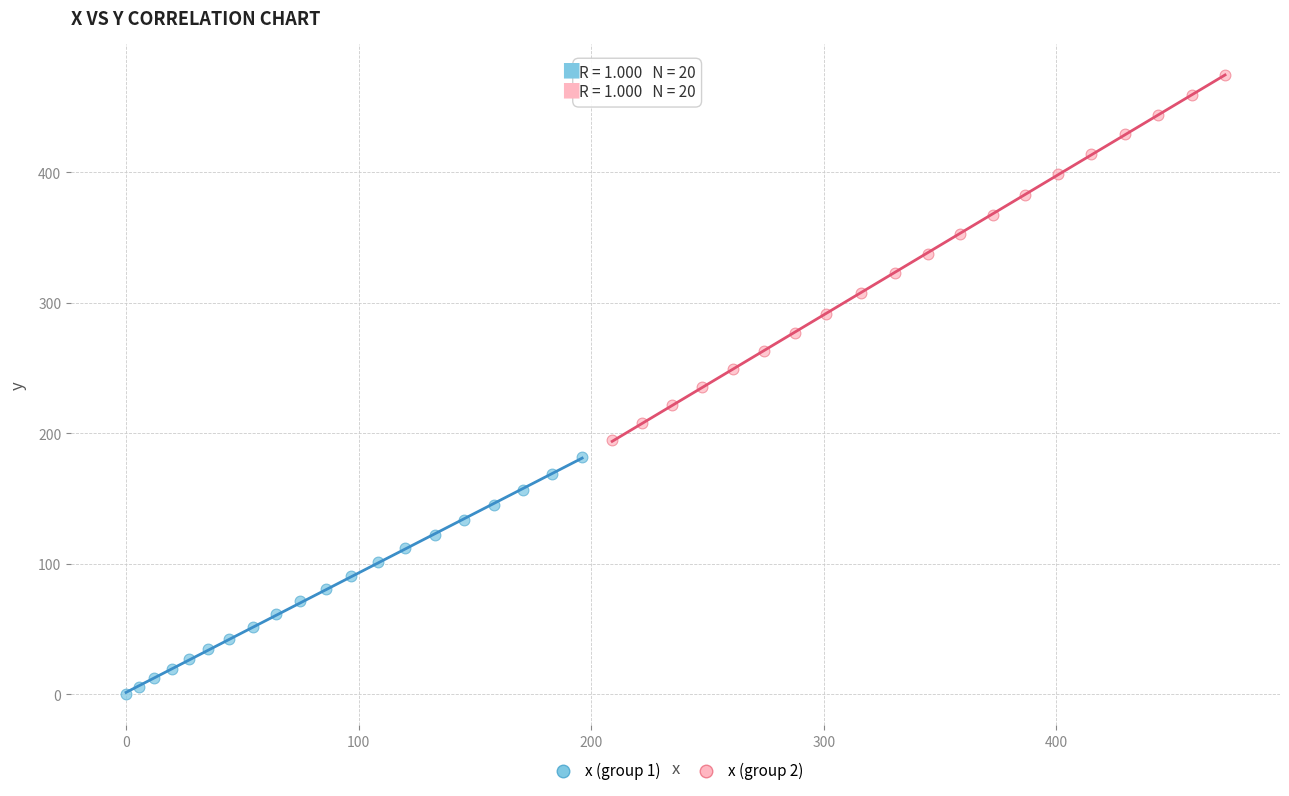

Which series contains the highest Y value?

x (group 2)